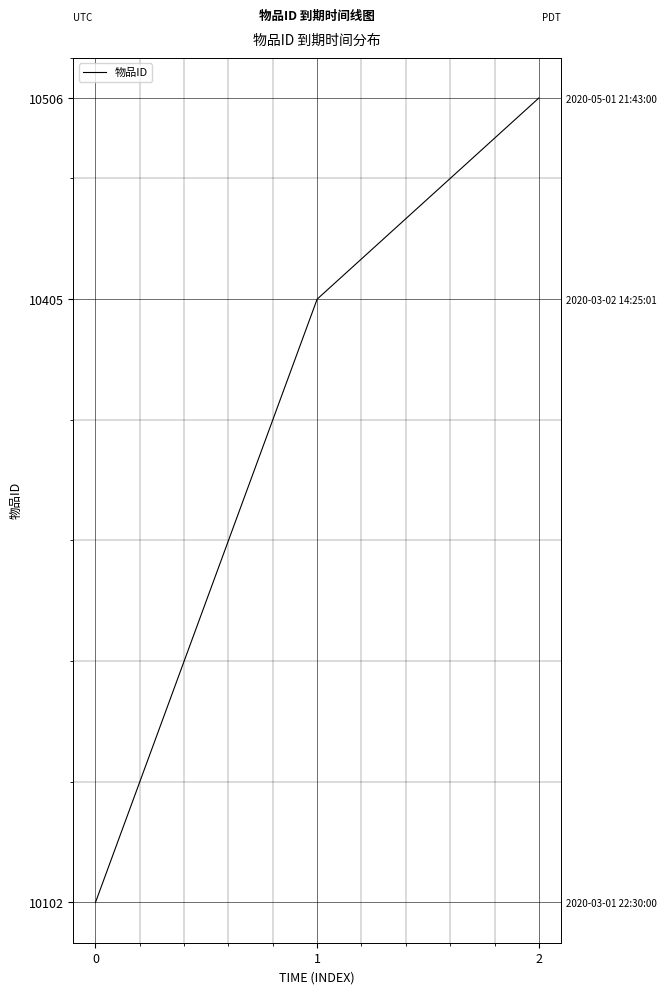

The chart shows a value of 13619 at 0. True or false?

False